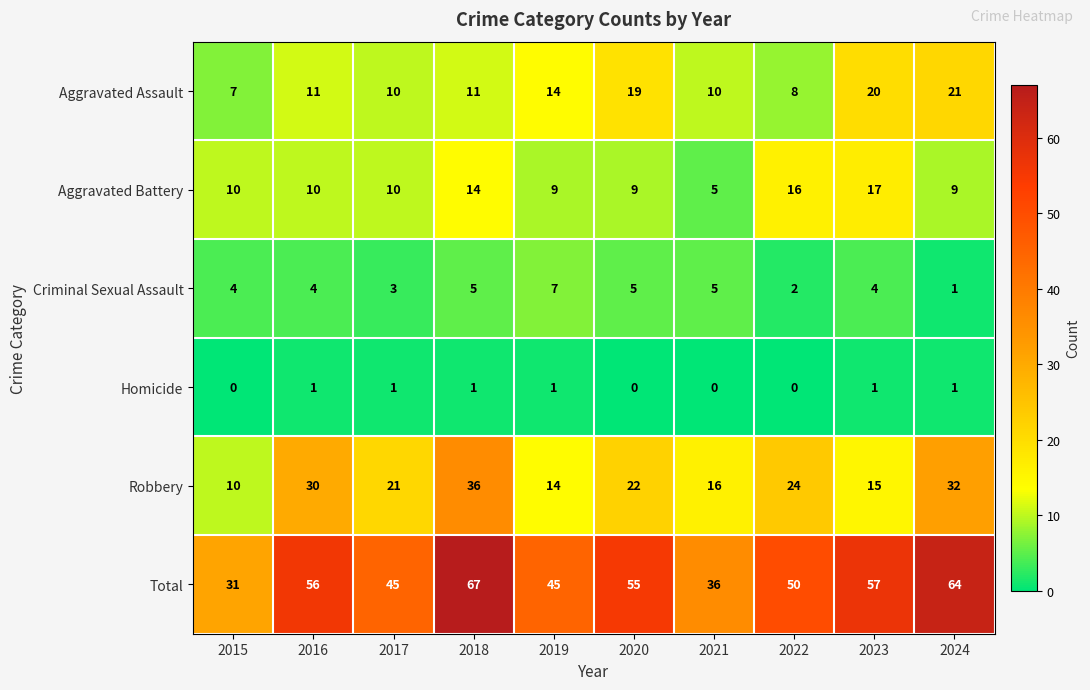

How many Homicide values are between 0 and 1?

10